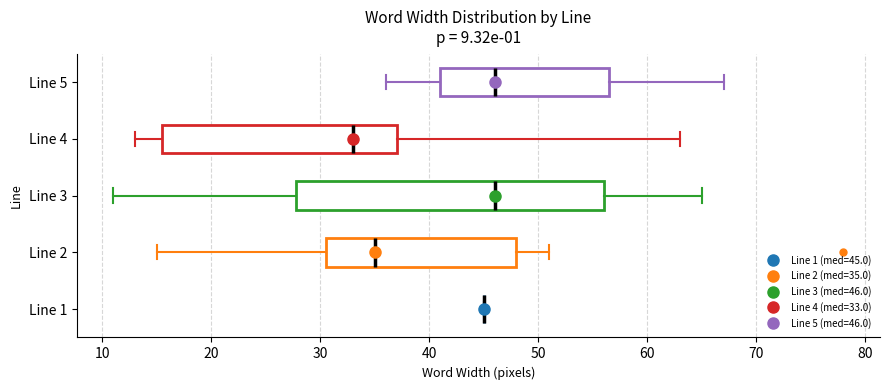

Which box is the widest, from its left edge to its right edge?

Line 3